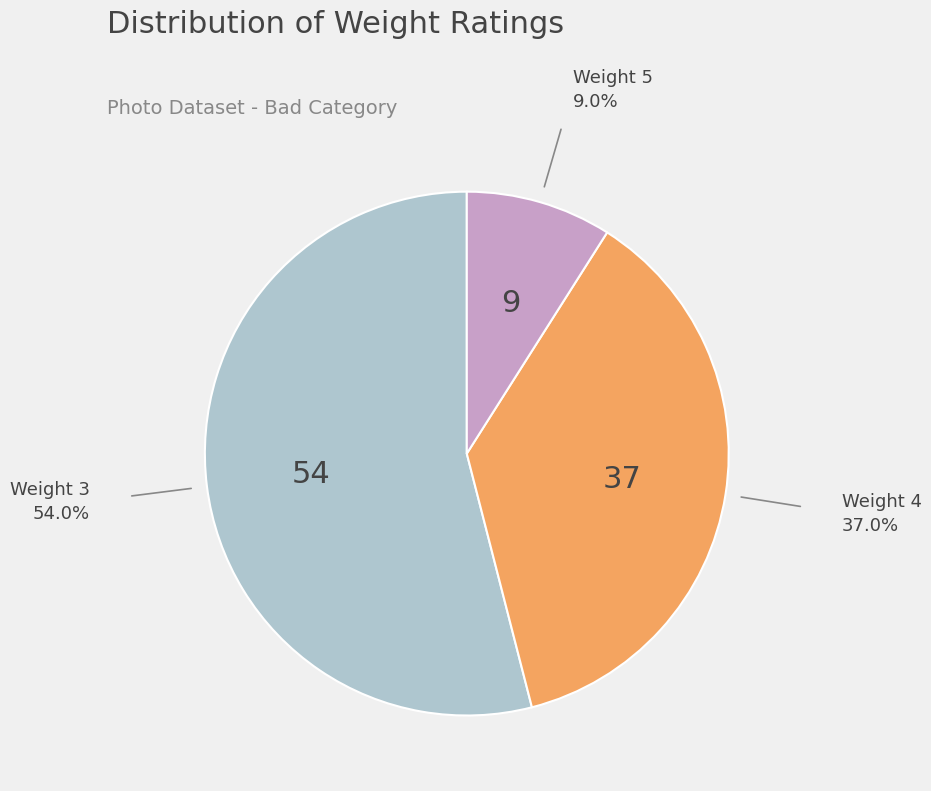

Do Weight 4 and Weight 3 together represent more than half of the pie?

Yes